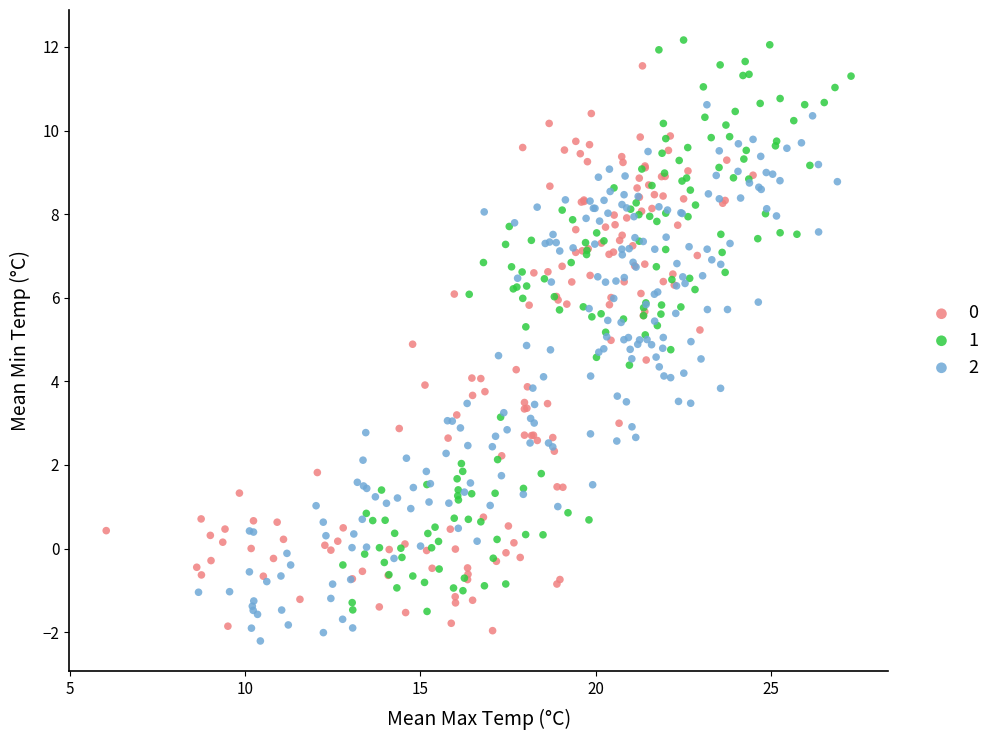

Which series contains the highest Y value?

1